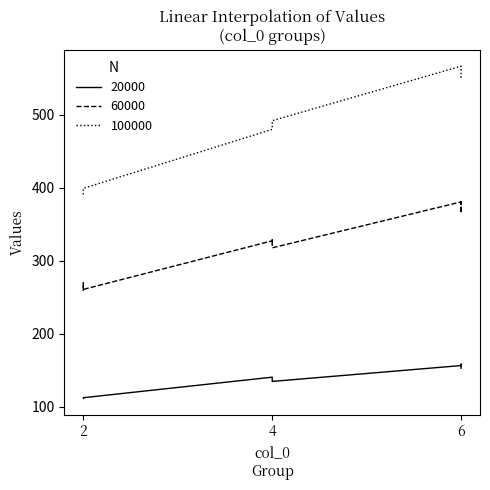

What is the maximum value shown in the chart?

566.4